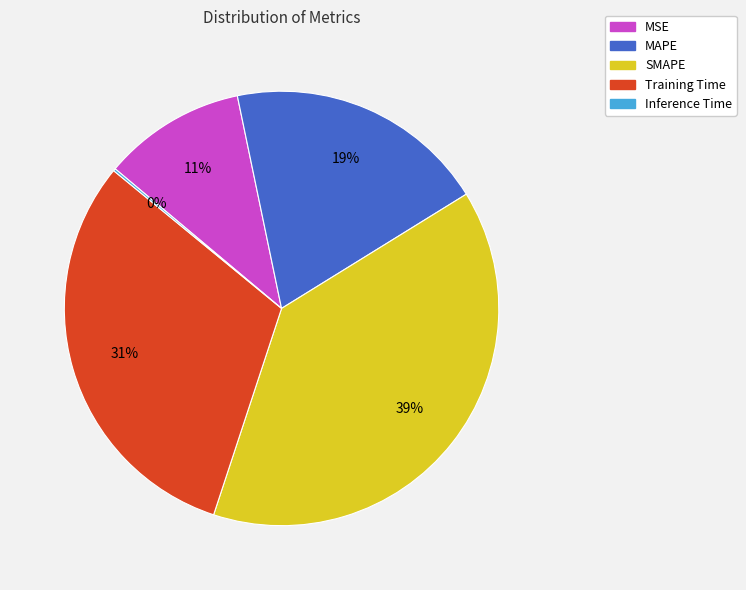

Combined, do MSE and SMAPE account for over 50%?

No